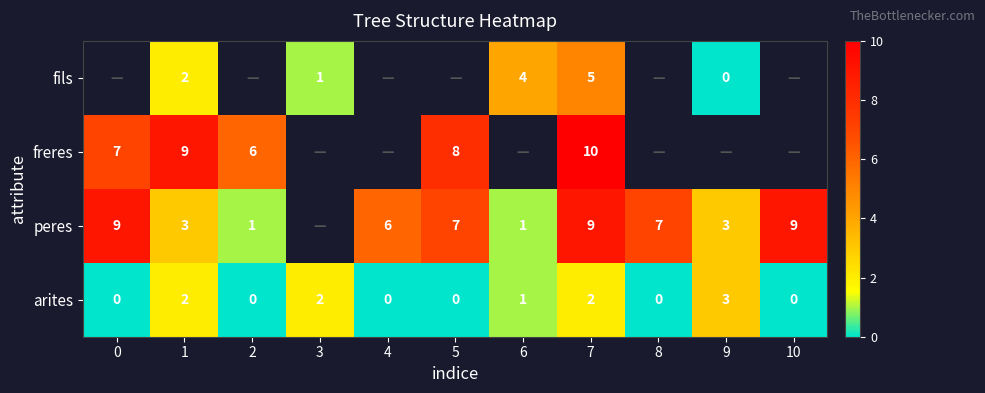

Rank the series at 7 from lowest to highest value.

arites, fils, peres, freres